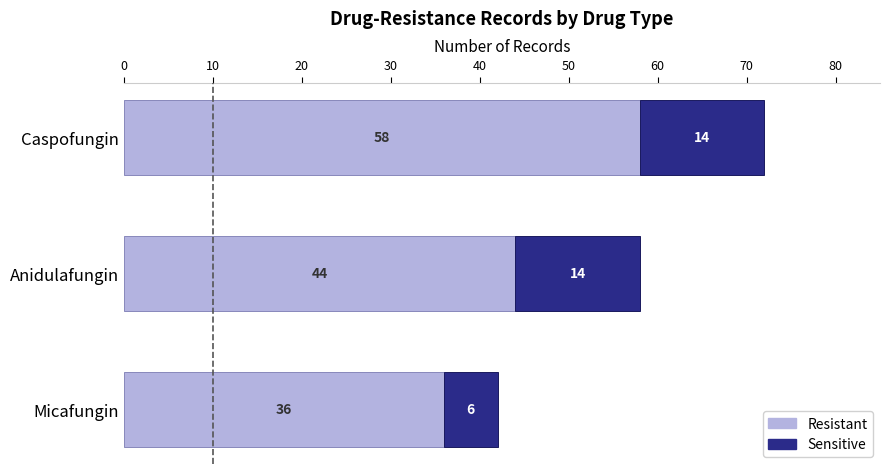

At which category is the sum across all series the highest?

Caspofungin